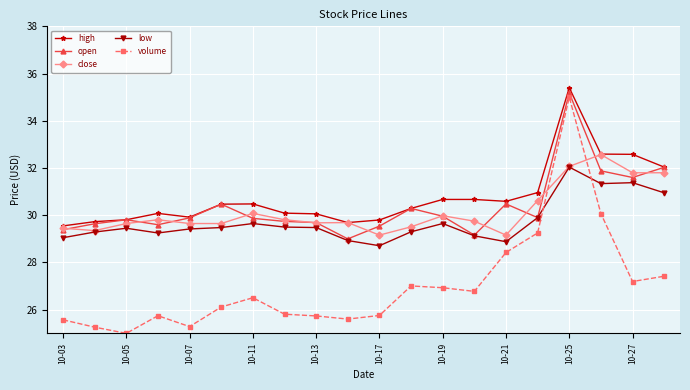

True or false: high and volume cross at least once.

False